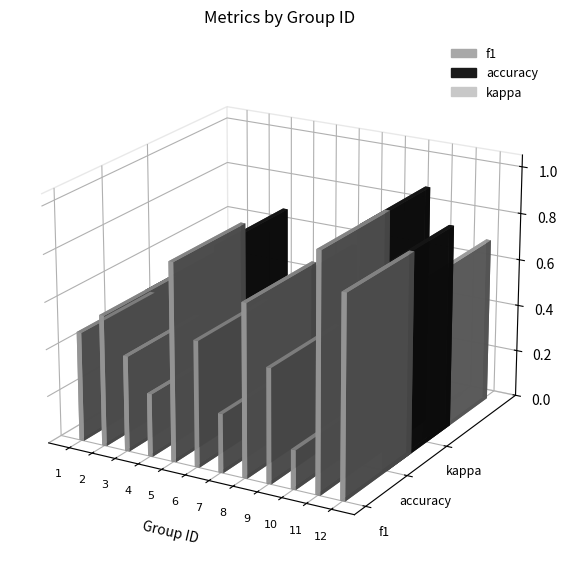

Where does the kappa series first go above 0?

5